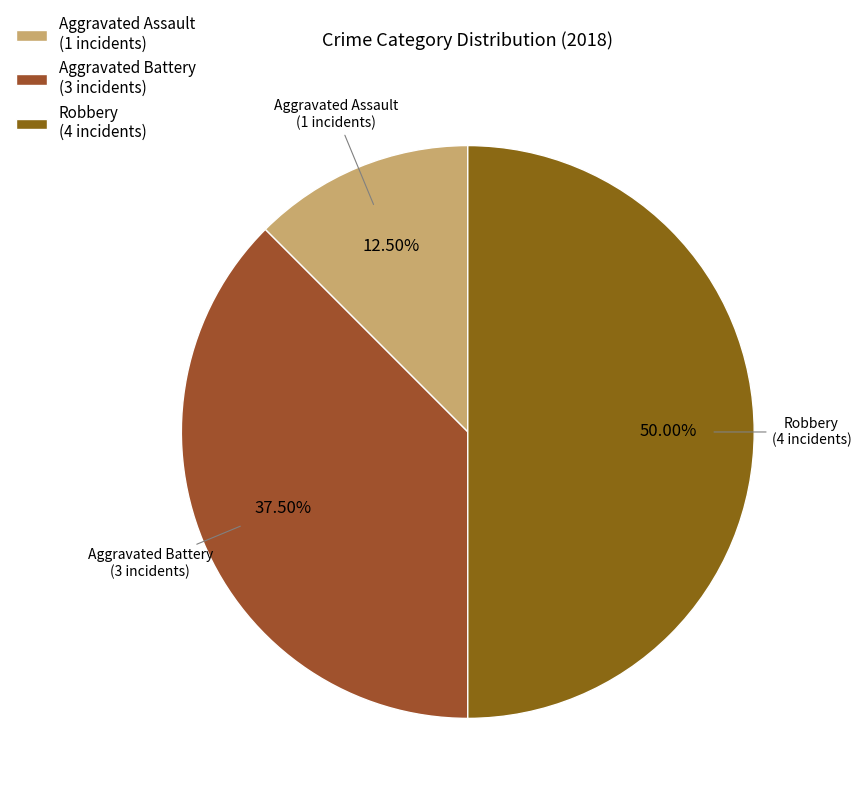

Between Aggravated Battery (3 incidents) and Aggravated Assault (1 incidents), which is larger?

Aggravated Battery (3 incidents)